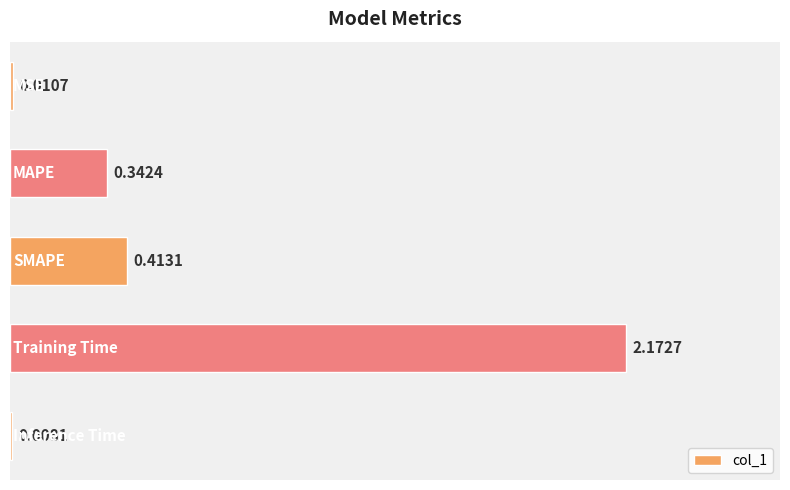

What is the sum of all values?

2.9